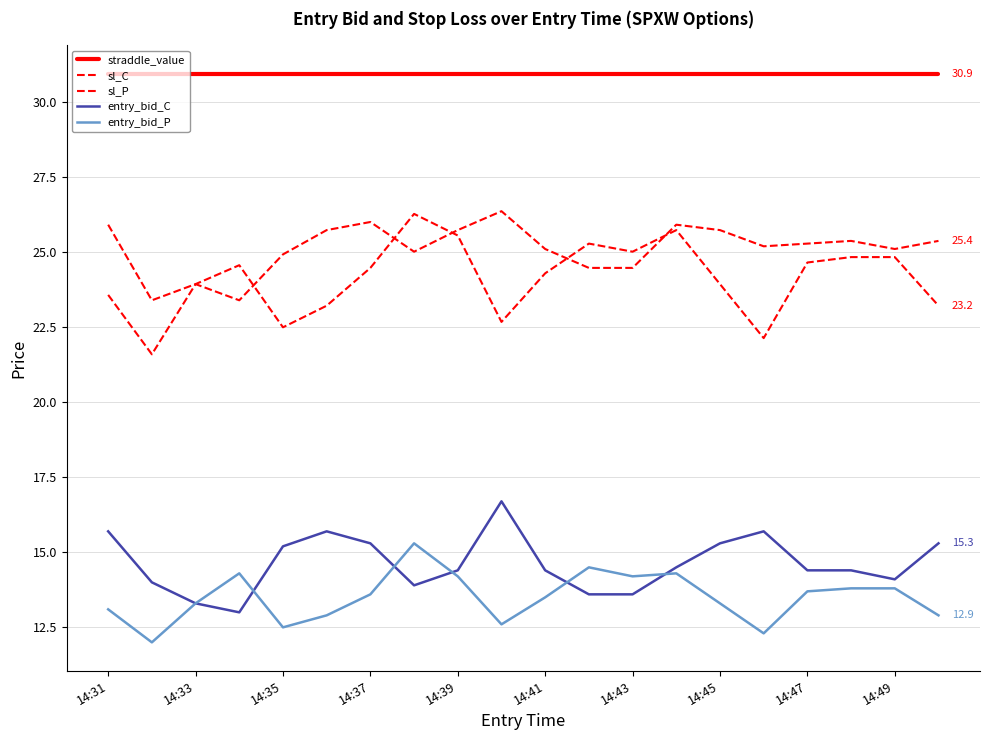

Is this an area chart (filled region under the line)?

No